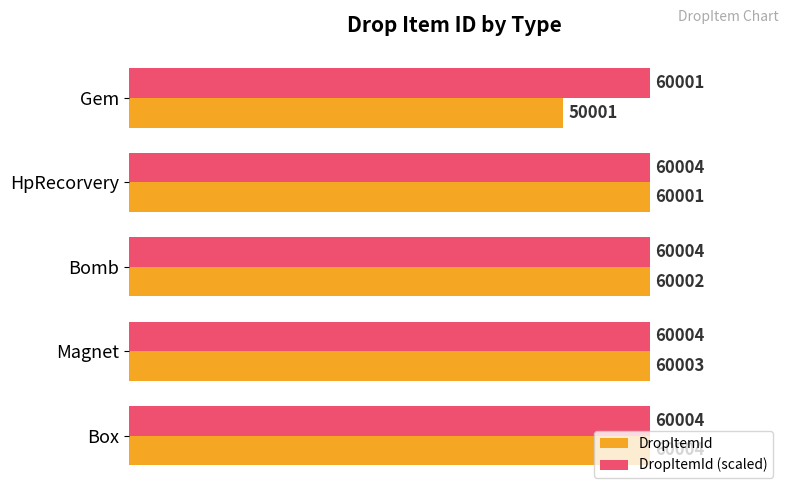

Rank the series at Magnet from highest to lowest value.

DropItemId (scaled), DropItemId